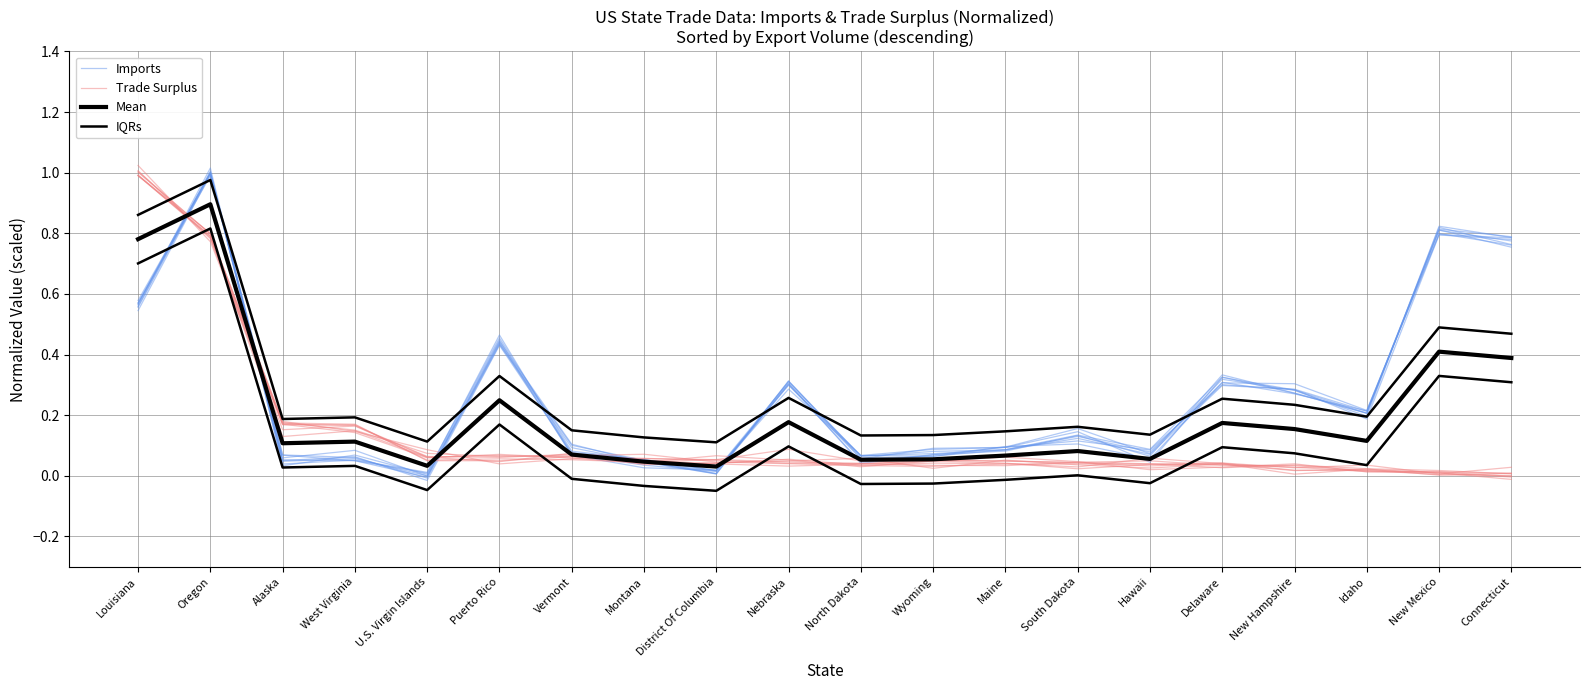

Is it true that Trade Surplus equals 0.0 at South Dakota?

True